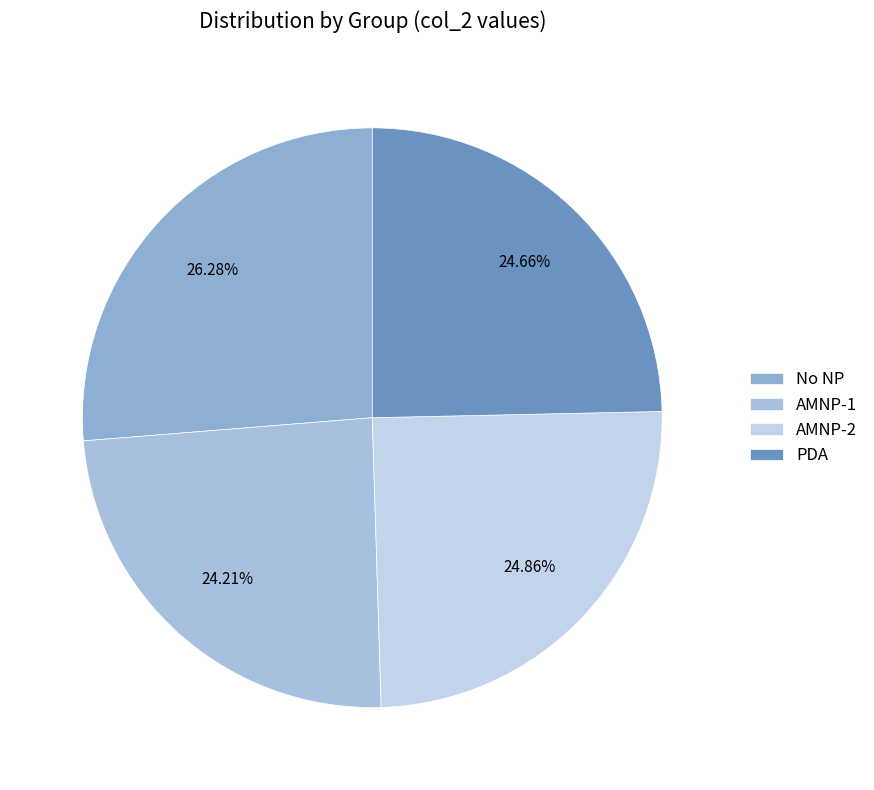

What portion of the pie excludes AMNP-2?

75.1%